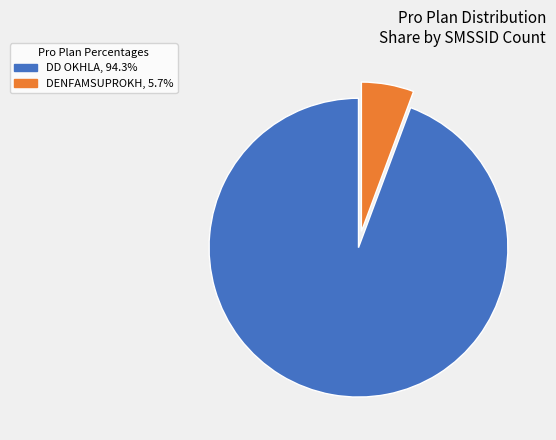

Is there any slice that represents more than half of the pie?

Yes